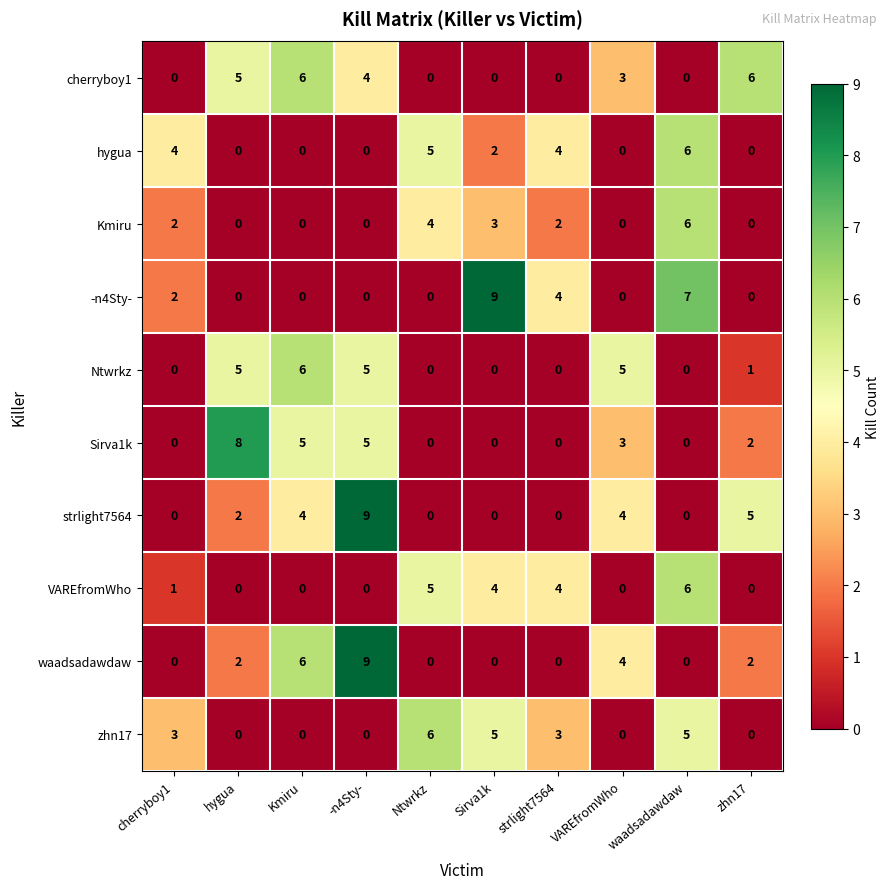

What is the difference between the highest and lowest values at -n4Sty-?

9